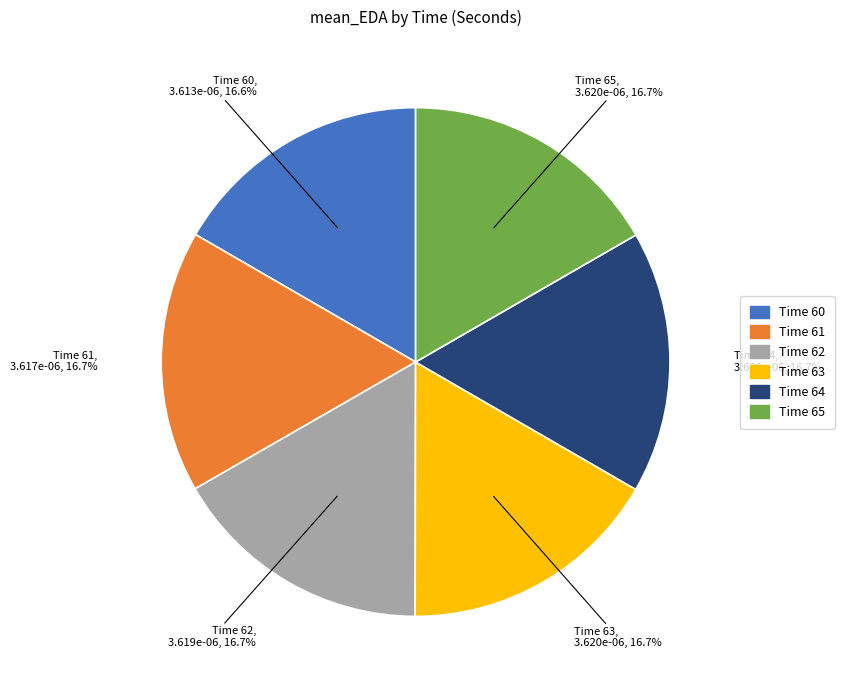

Is there a majority slice in this chart?

No